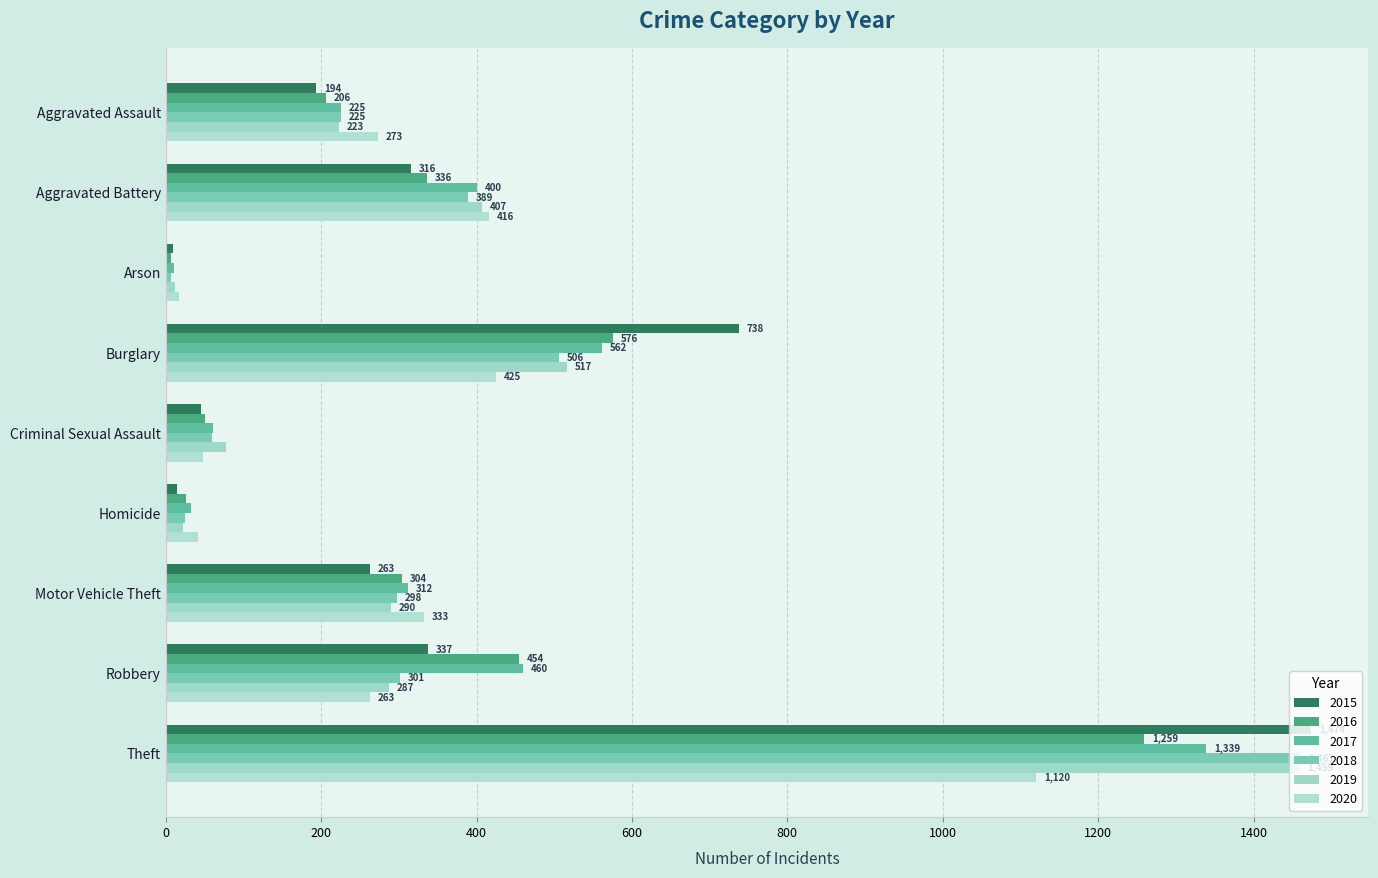

Which has a higher value, Robbery or Theft?

Theft